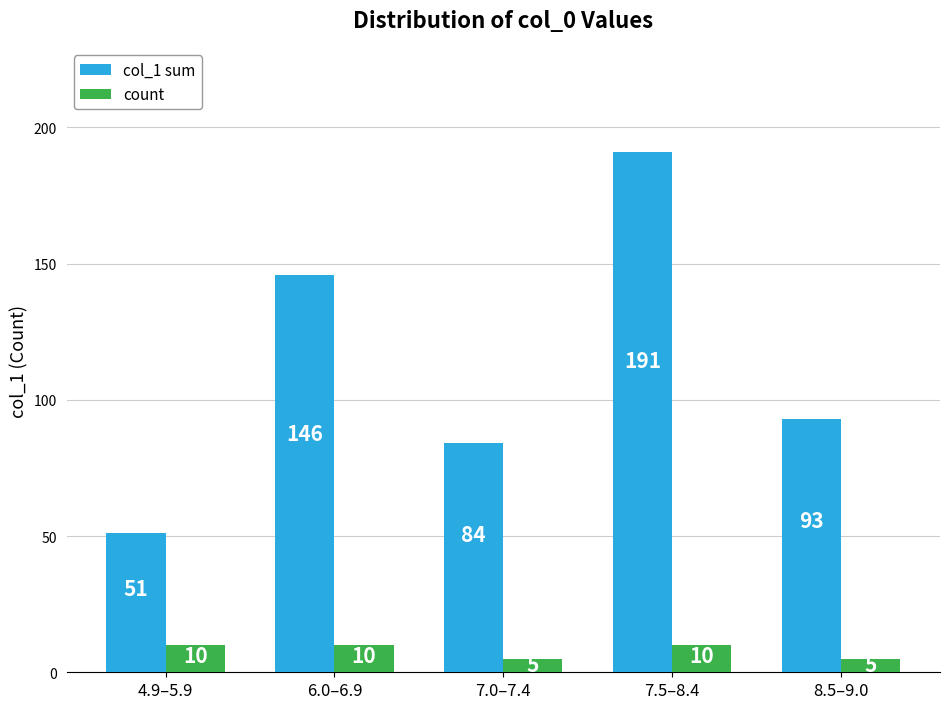

What is the value of the col_1 sum bar at the 1st from the left?

51